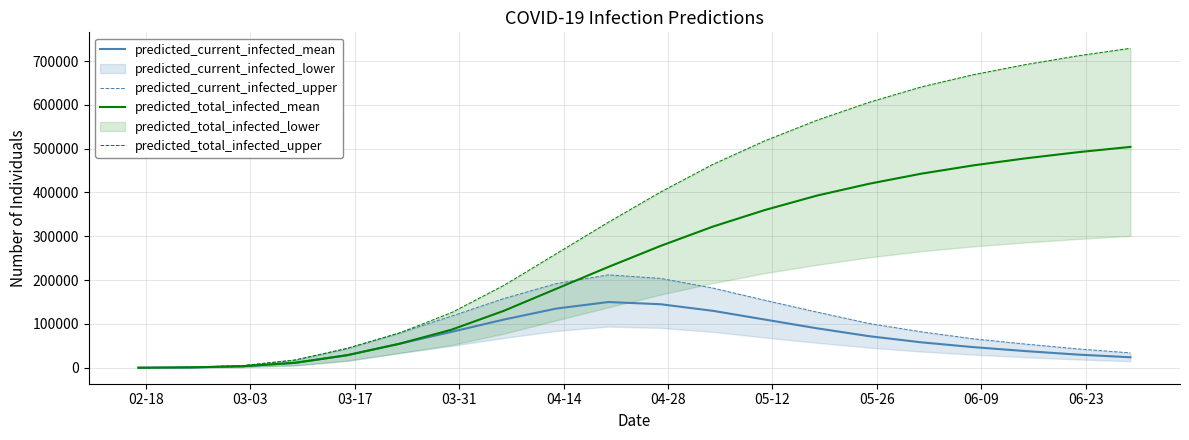

Which series has the largest total across all categories?

predicted_total_infected_upper